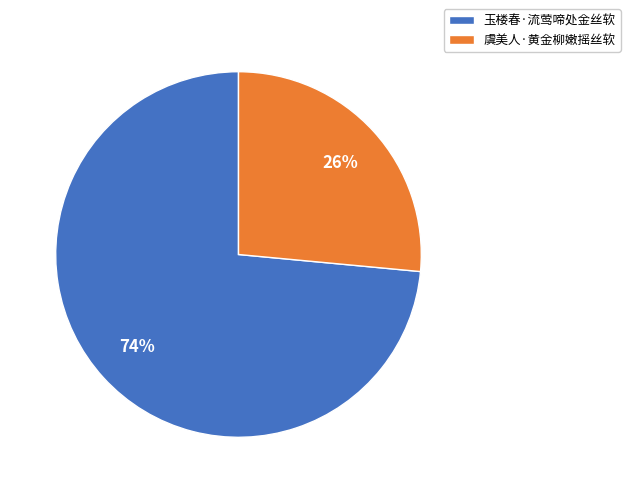

Is it true that 虞美人·黄金柳嫩摇丝软 is 26% of the pie?

True